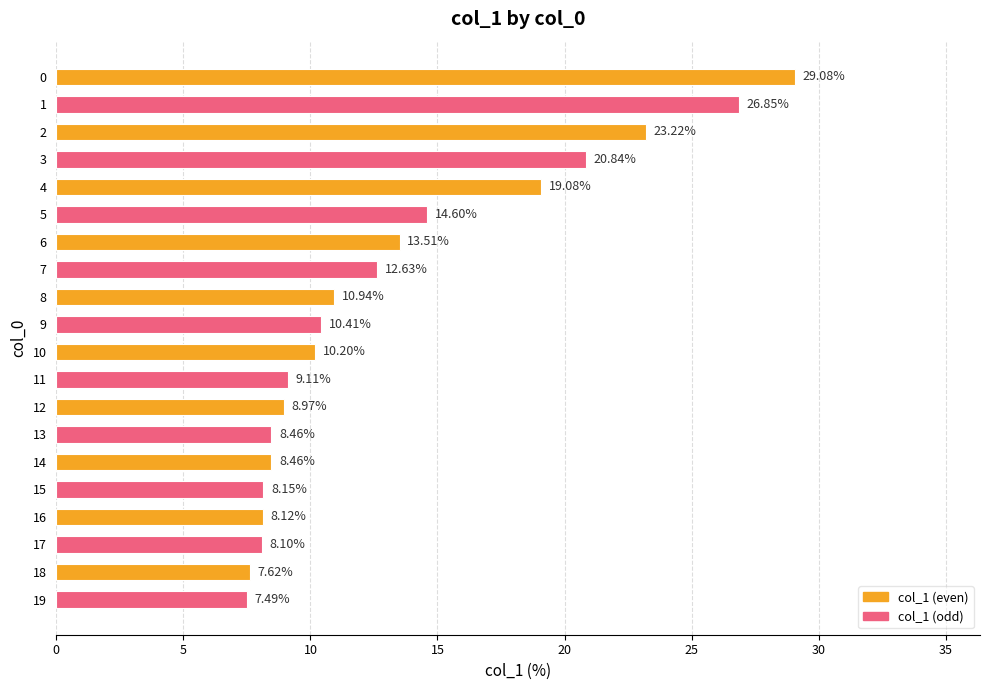

What is the change in value from 0 to 14?

-20.6